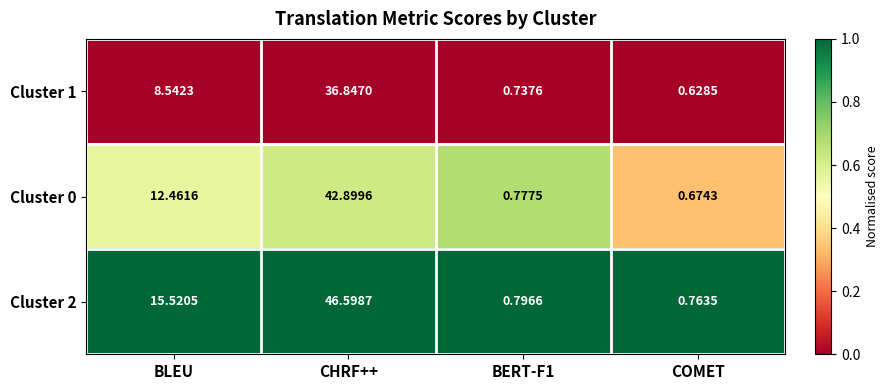

Which series changed the most between BLEU and CHRF++?

Cluster 2